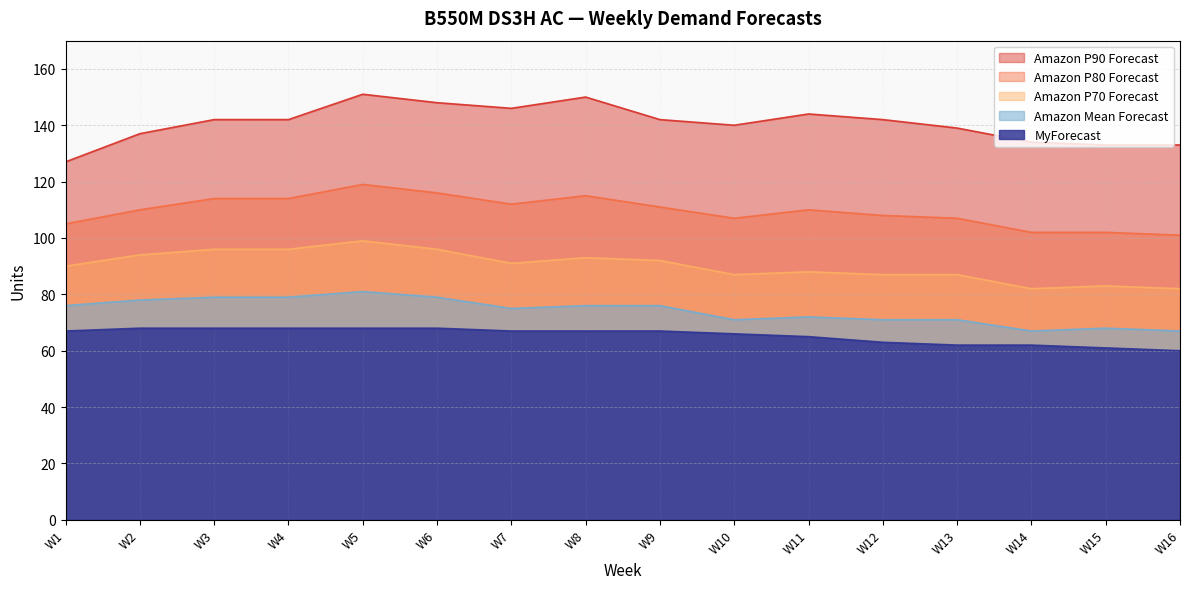

Is it true that Amazon P90 Forecast equals 35 at W5?

False